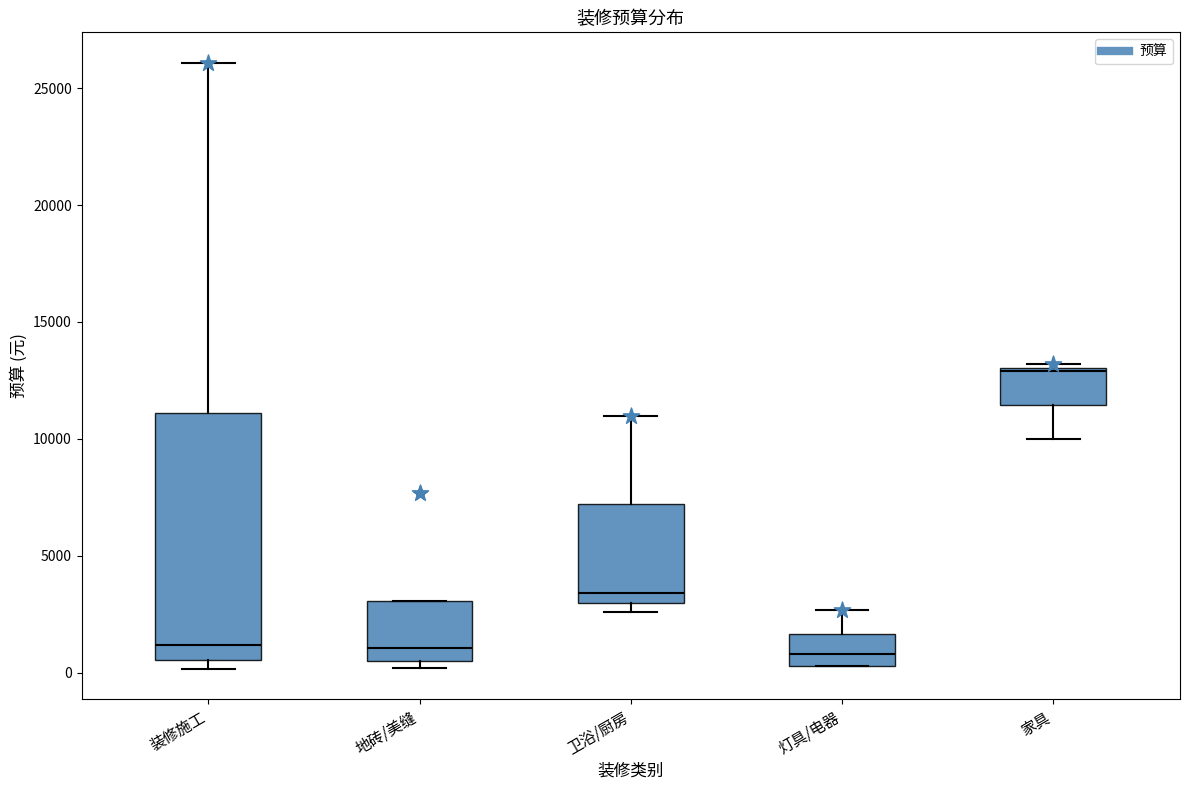

Reading left to right, read every box against the y-axis: the position of its median line, the range the box covers, and the ends of its whiskers. The values are not printed on the chart, so give them approximately, as read against the axis.

装修施工: median 1000, box 500 to 11000, whiskers 0 to 26000
地砖/美缝: median 1000, box 500 to 3000, whiskers 0 to 3000
卫浴/厨房: median 3500, box 3000 to 7000, whiskers 2500 to 11000
灯具/电器: median 1000, box 500 to 1500, whiskers 500 to 2500
家具: median 13000, box 11500 to 13000, whiskers 10000 to 13000